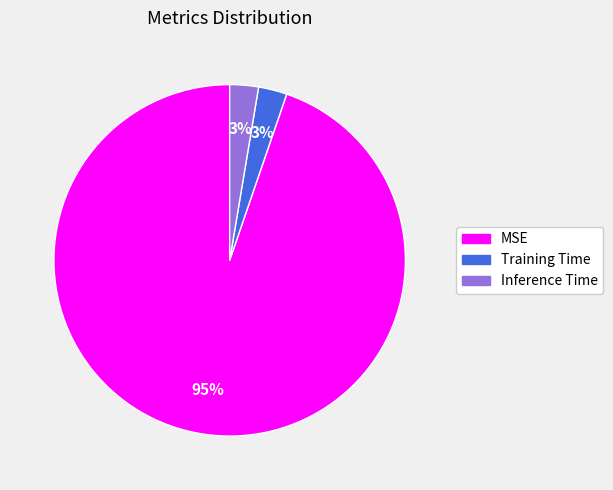

True or false: Inference Time accounts for 16% of the total.

False